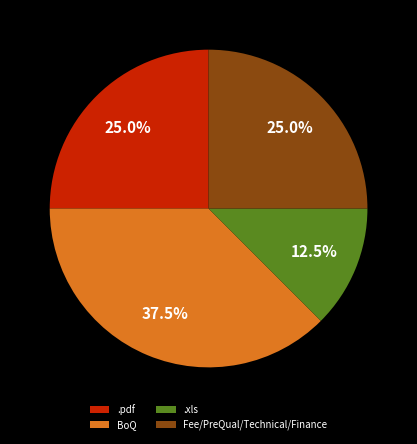

How many segments does this pie chart have?

4